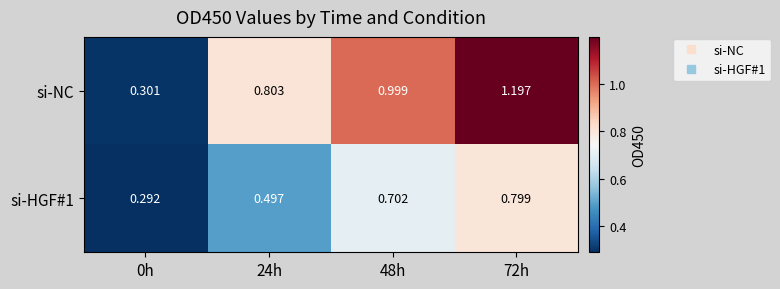

At how many categories does at least one series exceed 0?

4